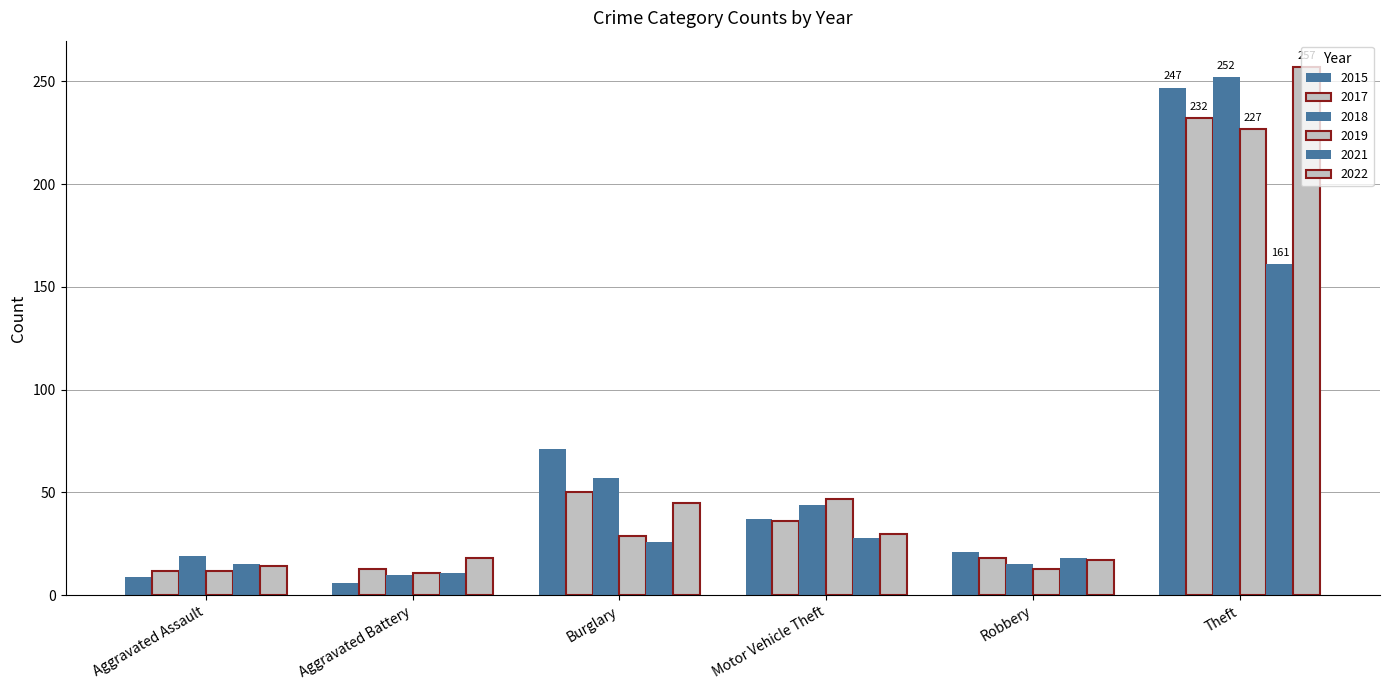

What is the value of the 2018 bar at the 6th from the left?

252